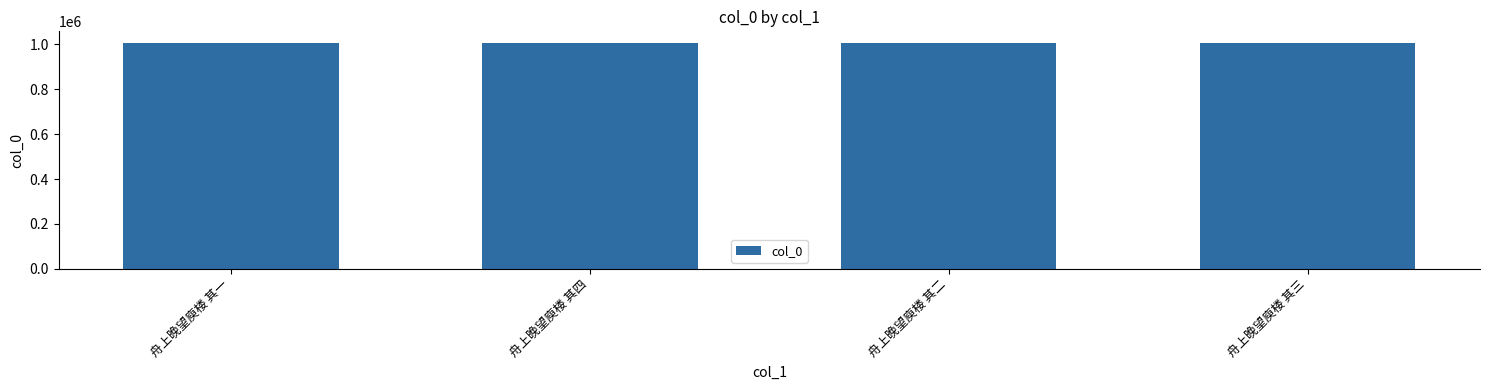

What is the sum of all values?

4030026